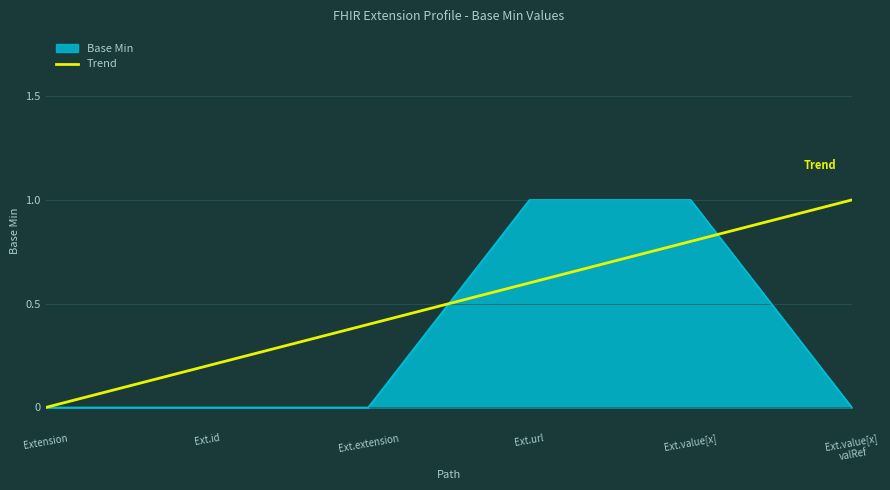

Read the Trend value at Ext.extension.

0.4